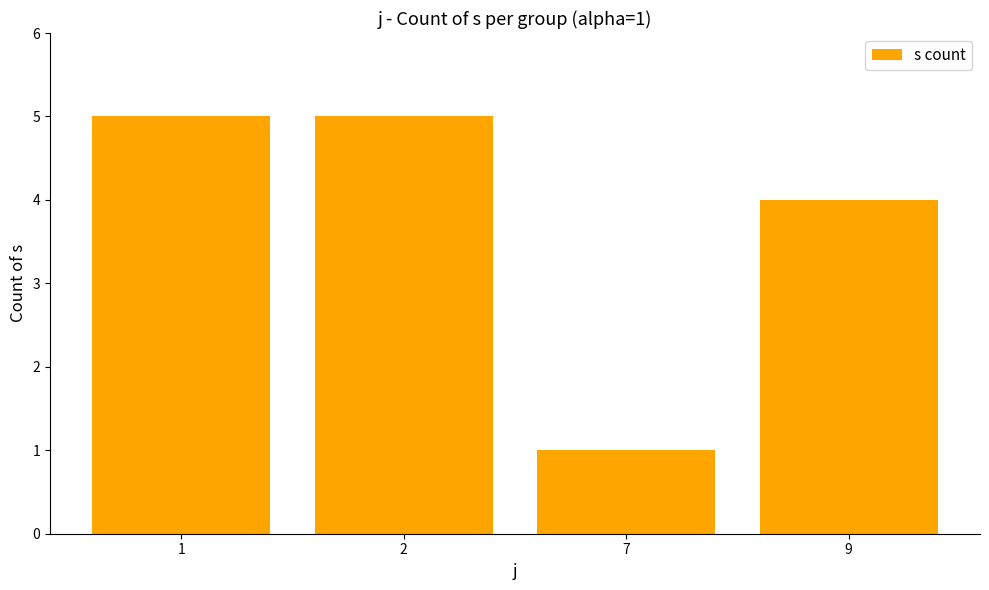

How many values are between 4 and 5?

3